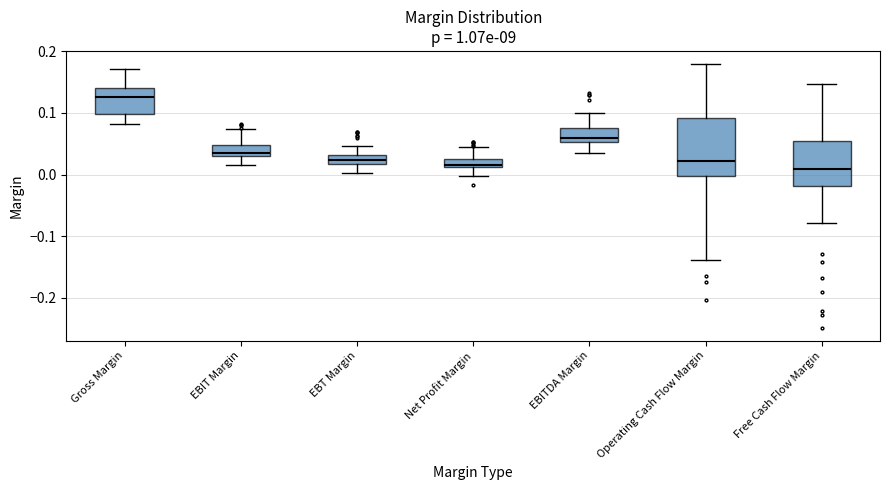

Comparing the boxes themselves (not the whiskers), which one is the tallest?

Operating Cash Flow Margin